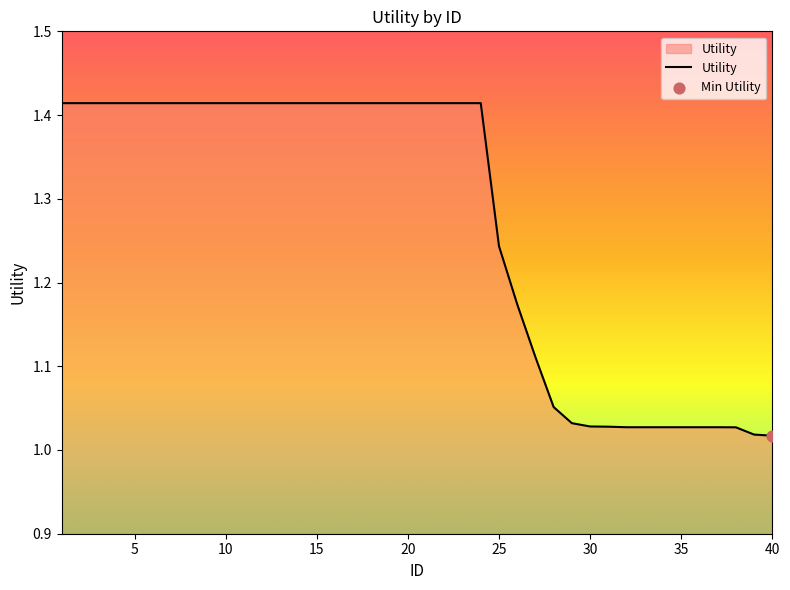

What is the difference between the maximum and minimum values?

0.4